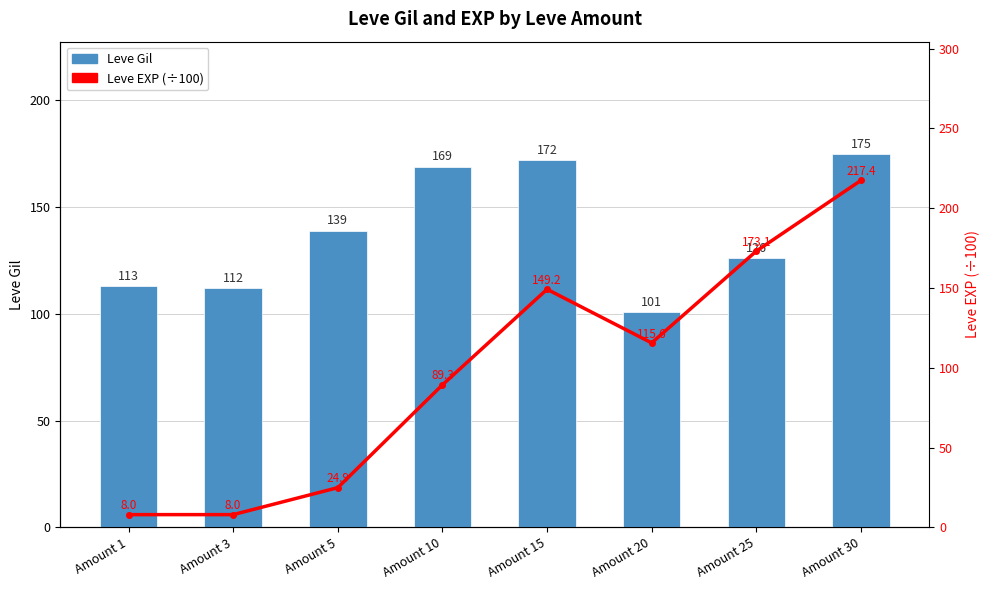

True or false: Leve EXP (÷100) has a value of 301.3 at Amount 30.

False